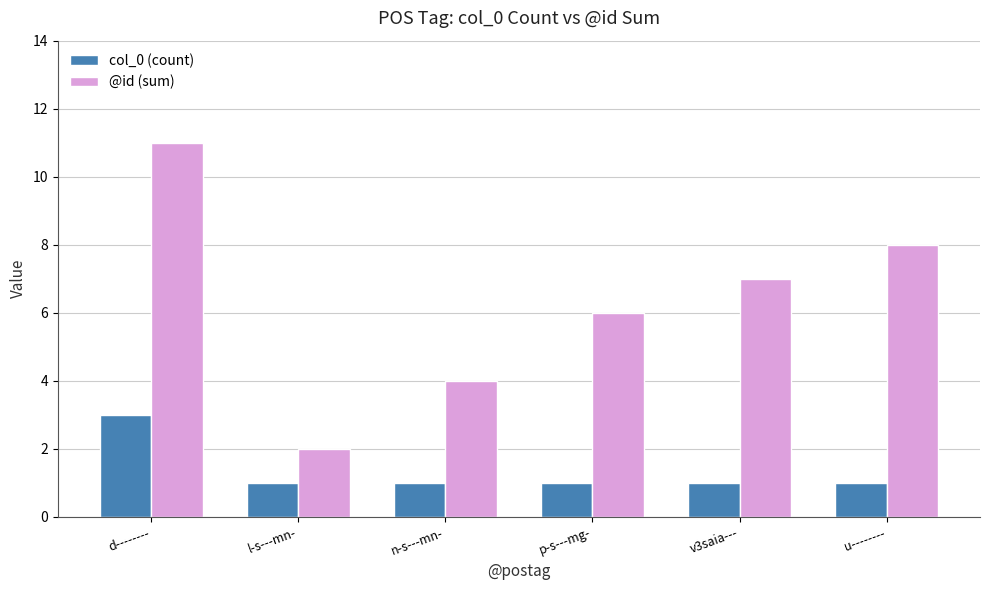

Is the value of @id (sum) at d-------- greater than the value of col_0 (count) at p-s---mg-?

Yes